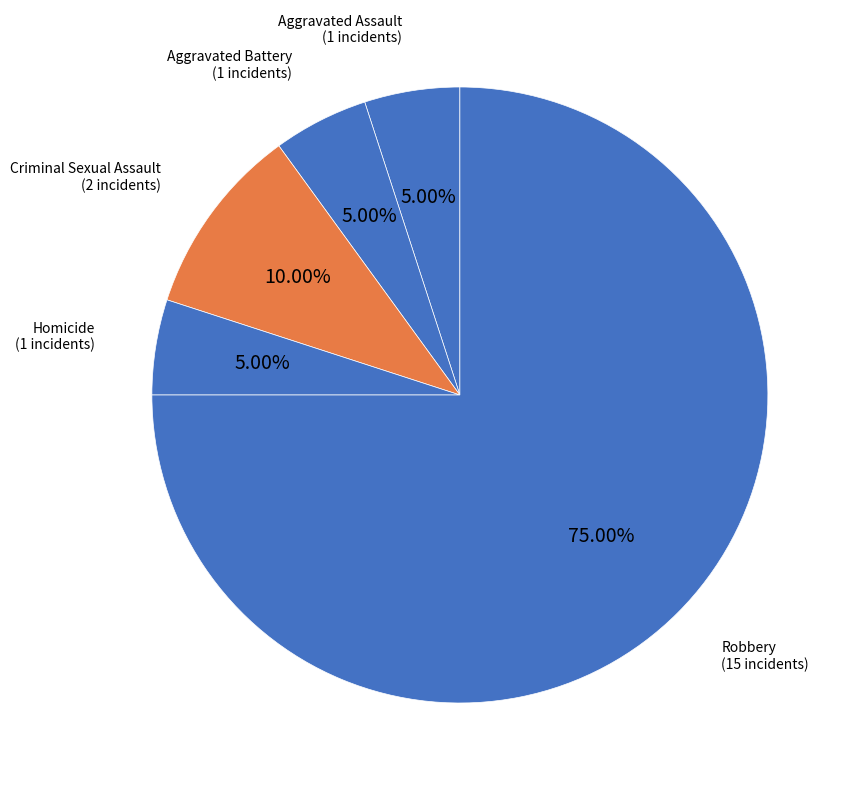

What percentage is NOT represented by Aggravated Assault?

95.0%